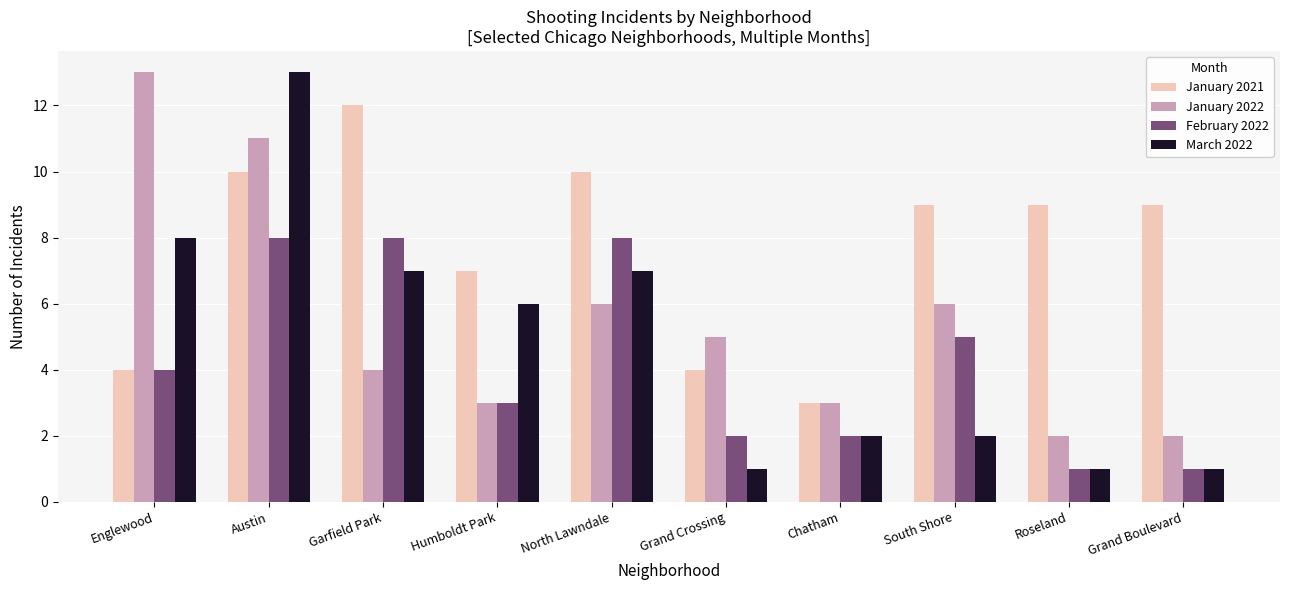

How many groups of bars are there?

10